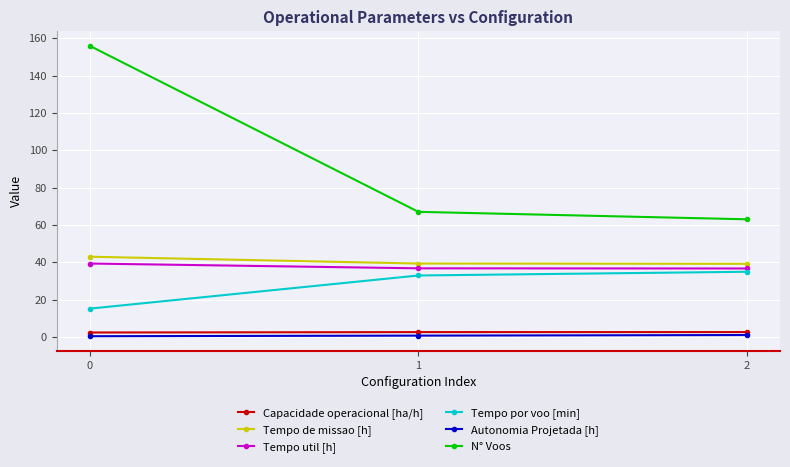

At how many categories does at least one series exceed 18?

3